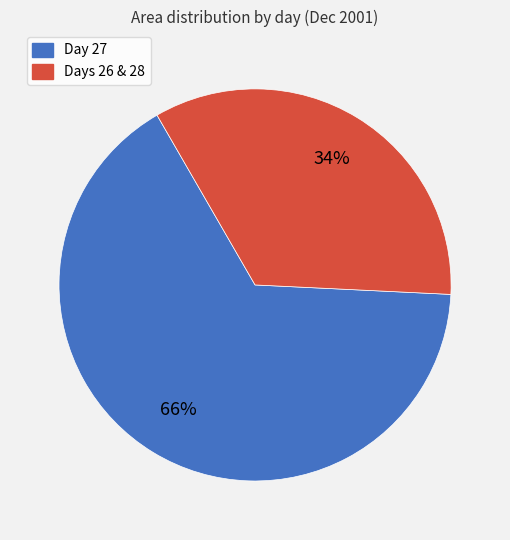

Does any single category account for the majority?

Yes